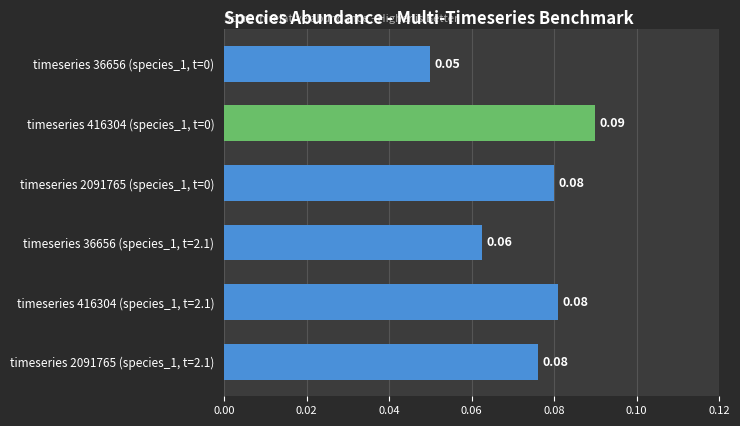

Which category has the highest value across all series?

timeseries 416304 (species_1, t=0)